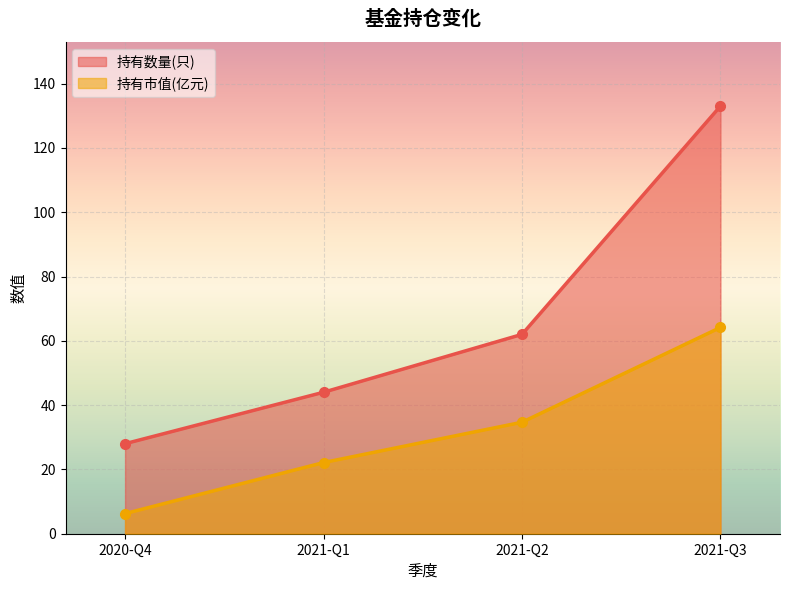

True or false: 持有数量(只) and 持有市值(亿元) intersect in this chart.

False